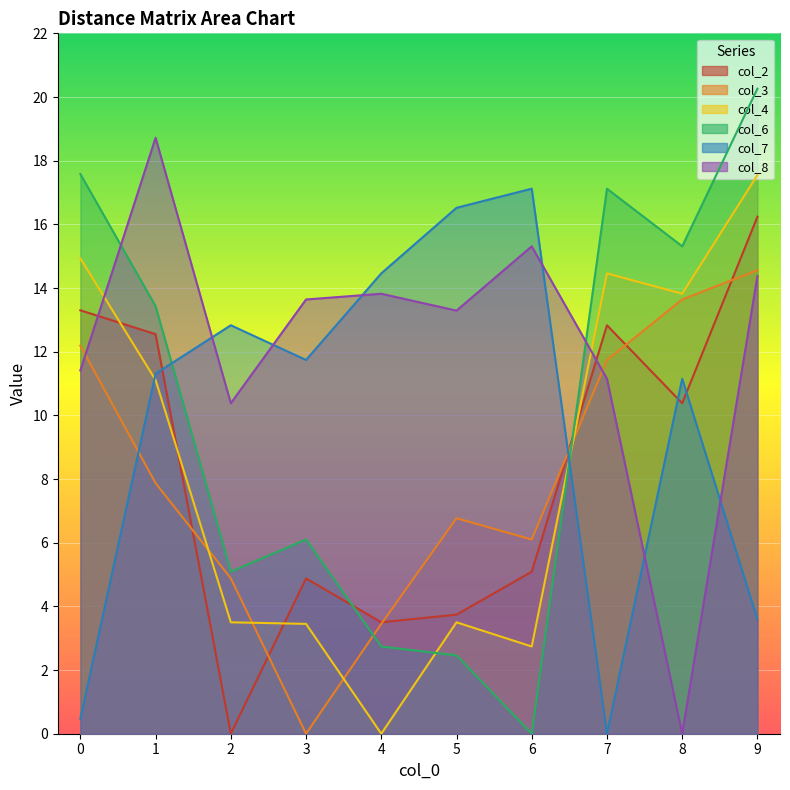

Reading right to left, what are all the values shown in this chart?

col_2: 9=16.2	8=10.4	7=12.8	6=5.1	5=3.7	4=3.5	3=4.9	2=0.0	1=12.6	0=13.3
col_3: 9=14.6	8=13.6	7=11.7	6=6.1	5=6.8	4=3.5	3=0.0	2=4.9	1=7.9	0=12.2
col_4: 9=17.6	8=13.8	7=14.5	6=2.7	5=3.5	4=0.0	3=3.5	2=3.5	1=11.1	0=14.9
col_6: 9=20.3	8=15.3	7=17.1	6=0.0	5=2.5	4=2.7	3=6.1	2=5.1	1=13.4	0=17.6
col_7: 9=3.6	8=11.2	7=0.0	6=17.1	5=16.5	4=14.5	3=11.7	2=12.8	1=11.3	0=0.5
col_8: 9=14.4	8=0.0	7=11.2	6=15.3	5=13.3	4=13.8	3=13.6	2=10.4	1=18.7	0=11.4